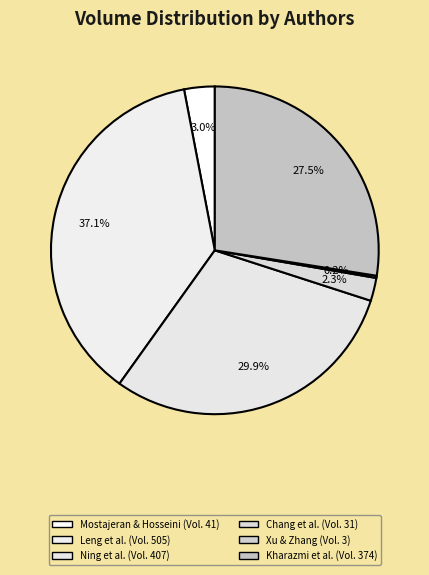

Does any single category account for the majority?

No